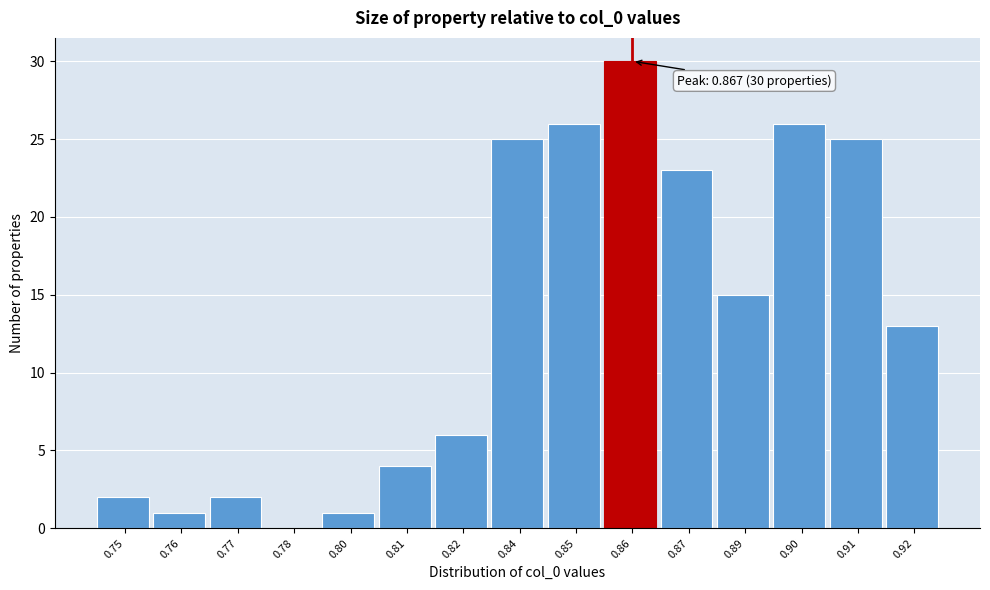

Reading right to left, transcribe all the data shown in this chart.

0.92=13	0.91=25	0.90=26	0.89=15	0.87=23	0.86=30	0.85=26	0.84=25	0.82=6	0.81=4	0.80=1	0.78=0	0.77=2	0.76=1	0.75=2